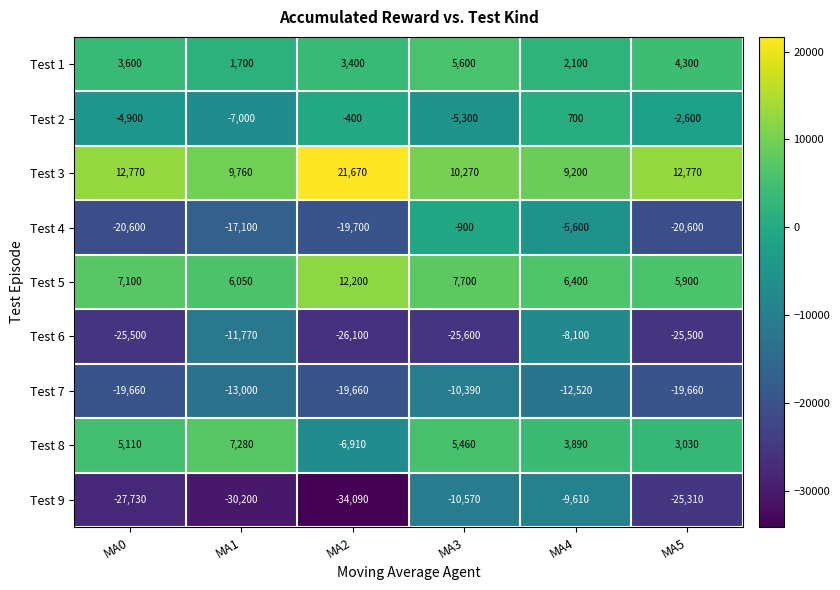

At which category does the chart reach its minimum across all series?

MA2